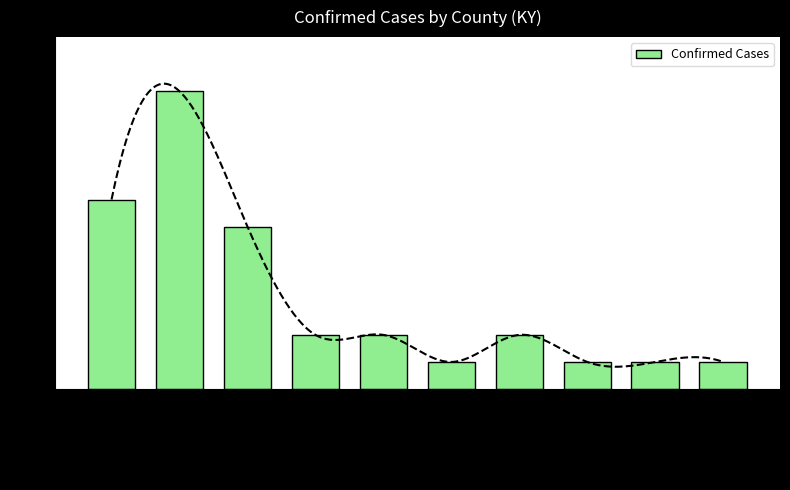

The value at Jefferson is 11. True or false?

True